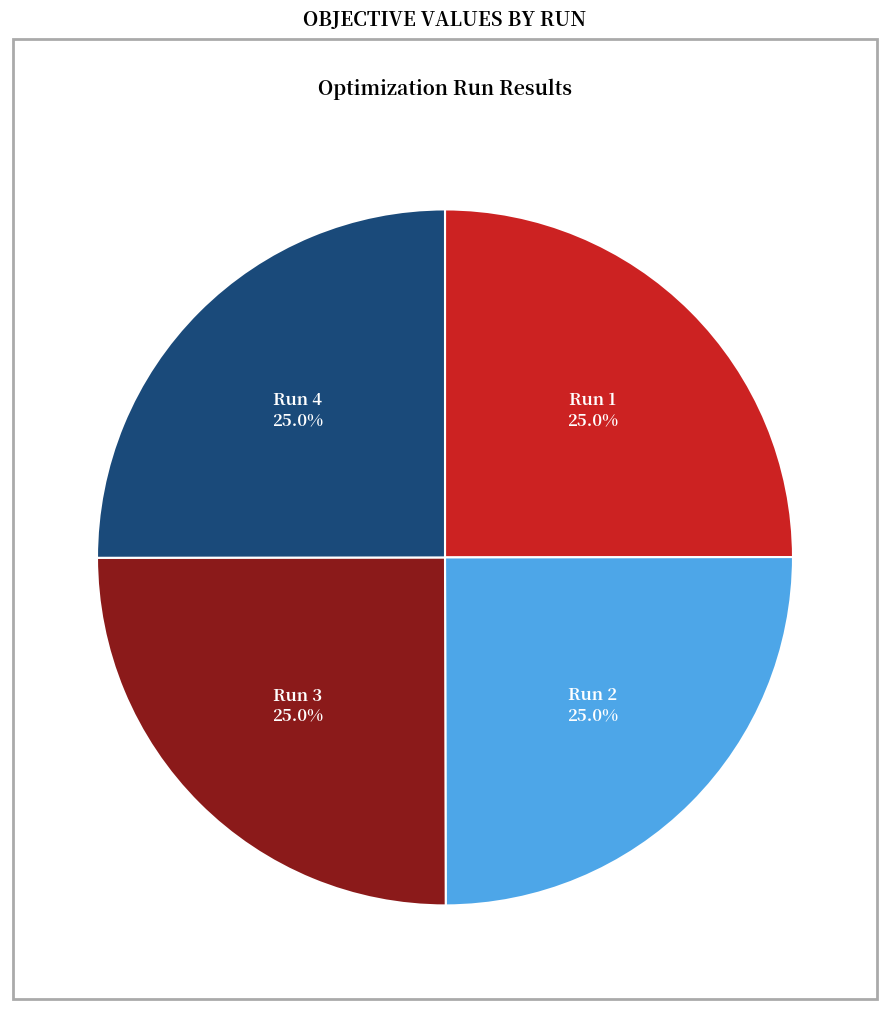

Does any single category account for the majority?

No